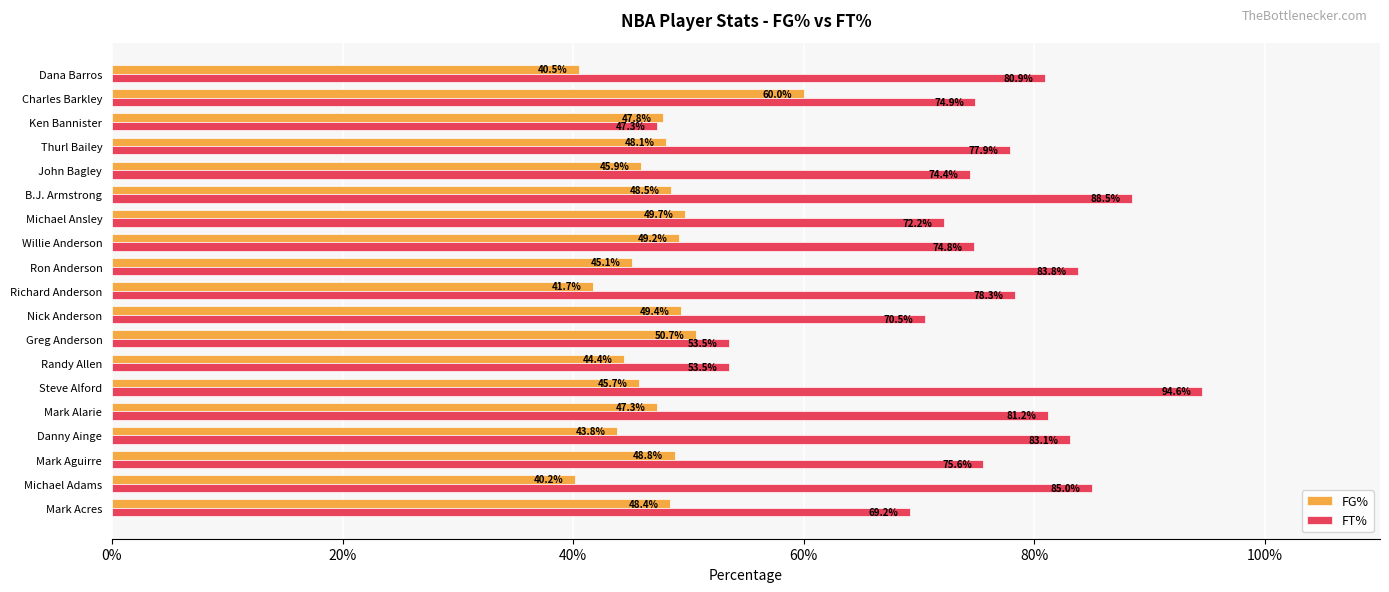

Reading left to right, extract all data points from this chart.

FG%: 0.5	0.4	0.5	0.4	0.5	0.5	0.4	0.5	0.5	0.4	0.5	0.5	0.5	0.5	0.5	0.5	0.5	0.6	0.4
FT%: 0.7	0.8	0.8	0.8	0.8	0.9	0.5	0.5	0.7	0.8	0.8	0.7	0.7	0.9	0.7	0.8	0.5	0.7	0.8